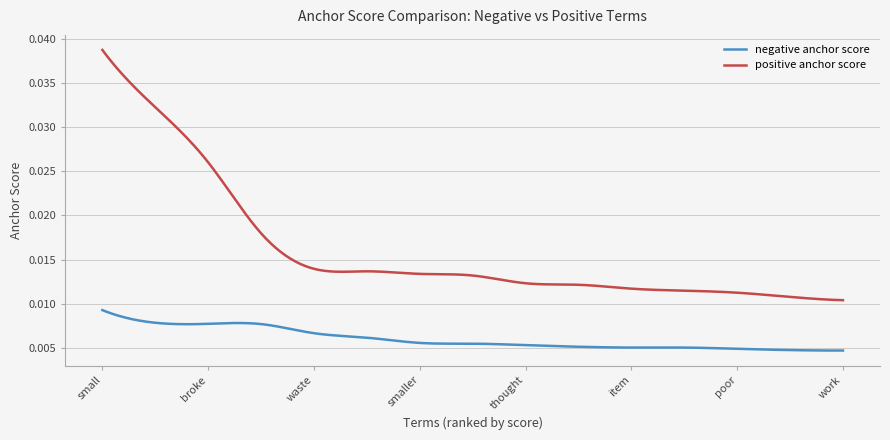

Rank the series by their maximum value, from highest to lowest.

positive anchor score, negative anchor score